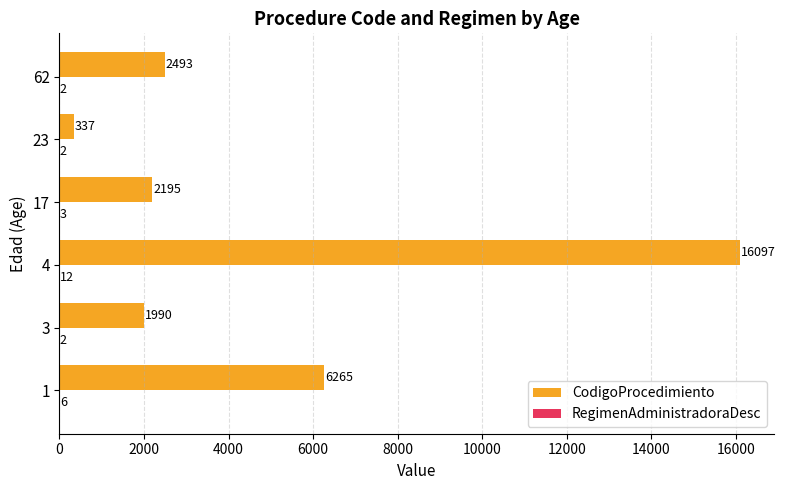

Which category has the highest value in the CodigoProcedimiento series?

4